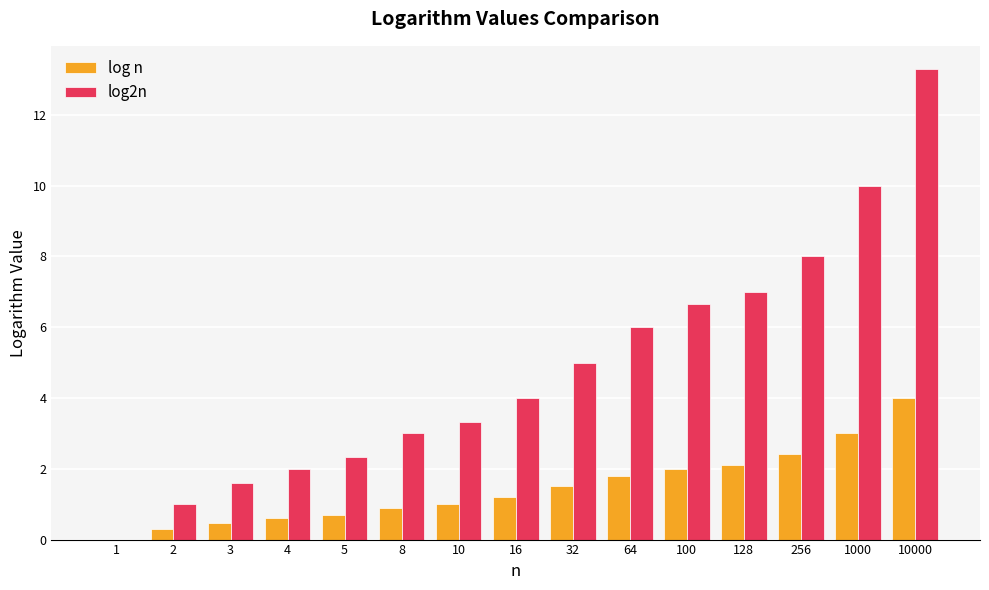

What is the sum of all log n values?

22.0